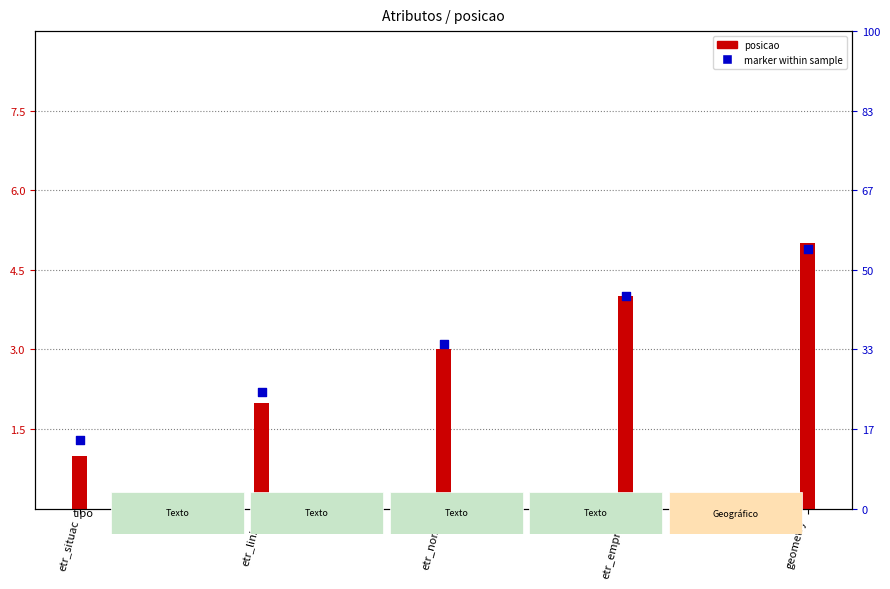

At which category is the sum across all series the highest?

geometry